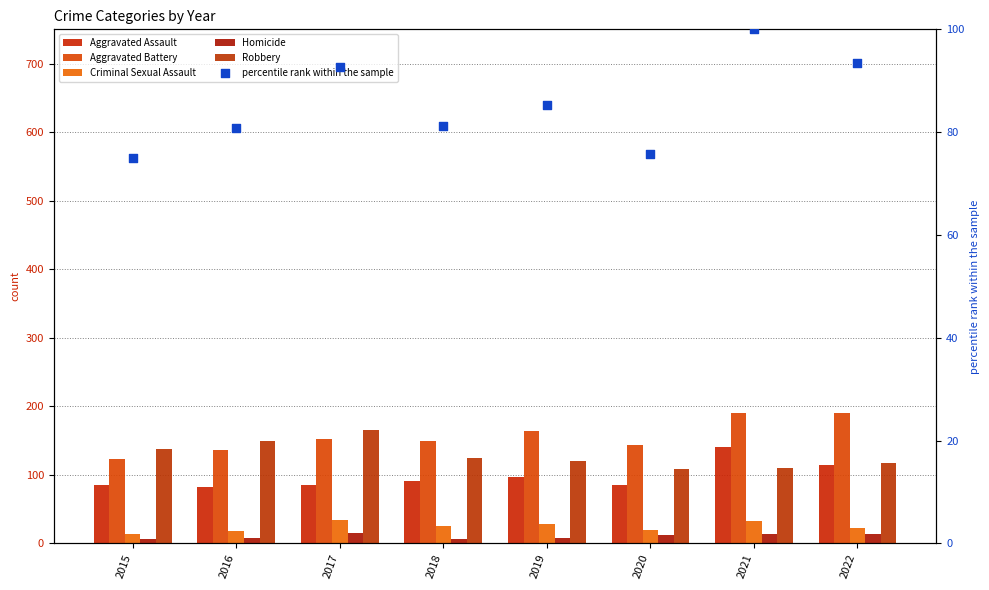

What are all the series names shown in the legend?

Aggravated Assault, Aggravated Battery, Criminal Sexual Assault, Homicide, Robbery, percentile rank within the sample